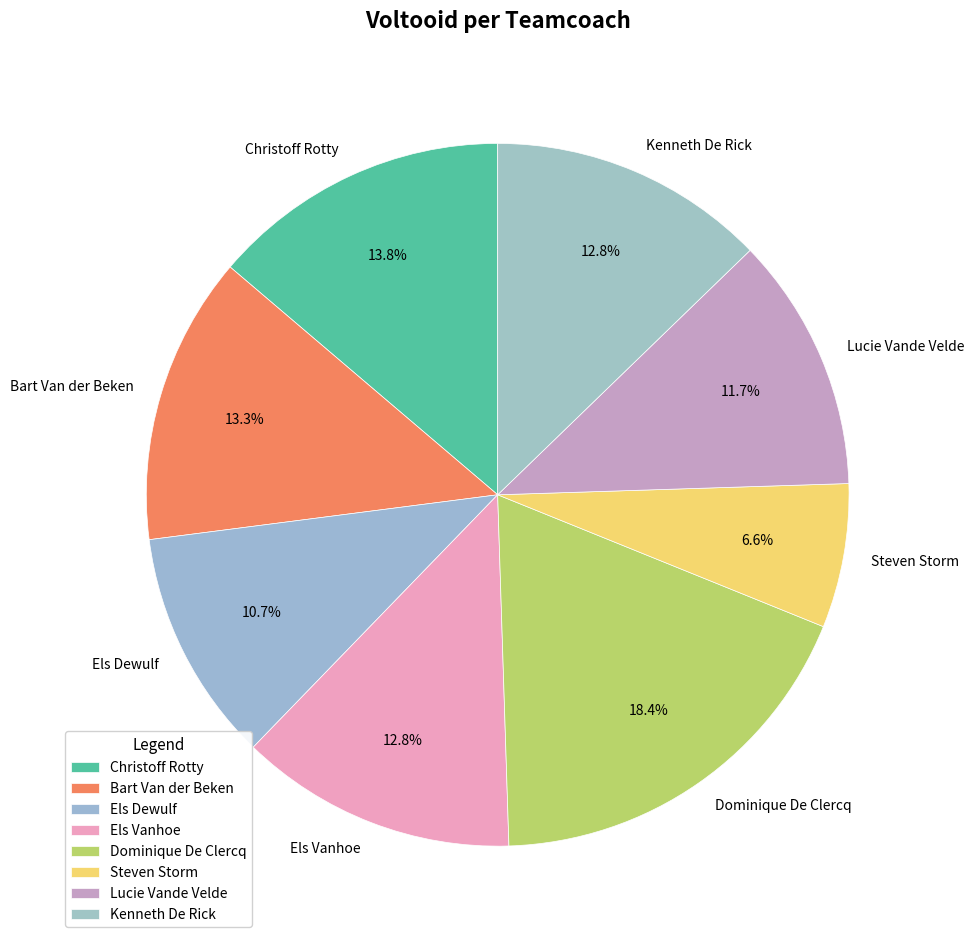

What percentage is the Kenneth De Rick slice, to the nearest percent?

13%